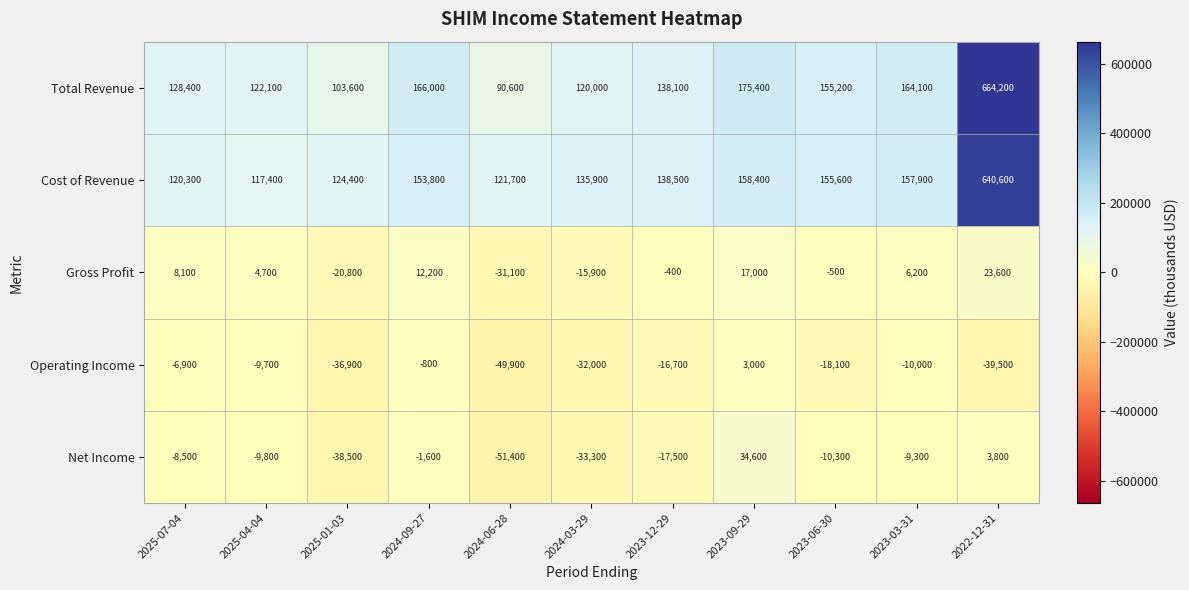

True or false: Net Income has a value of -10300 at 2023-06-30.

True